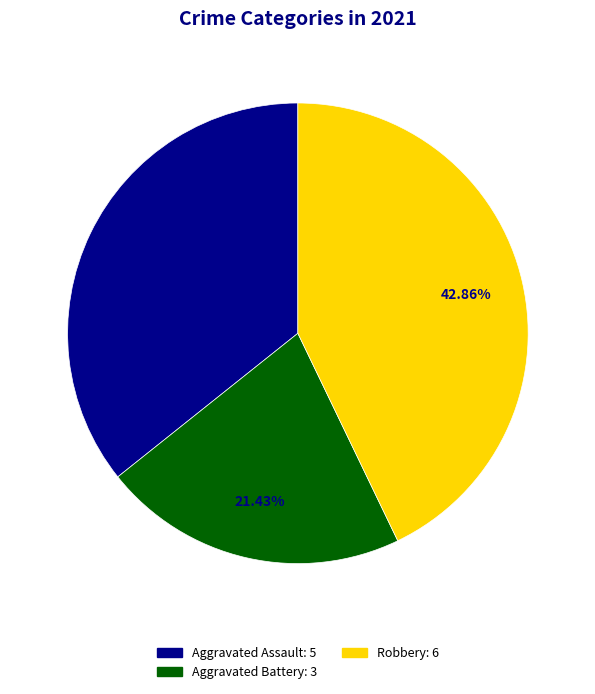

Is there any slice that represents more than half of the pie?

No